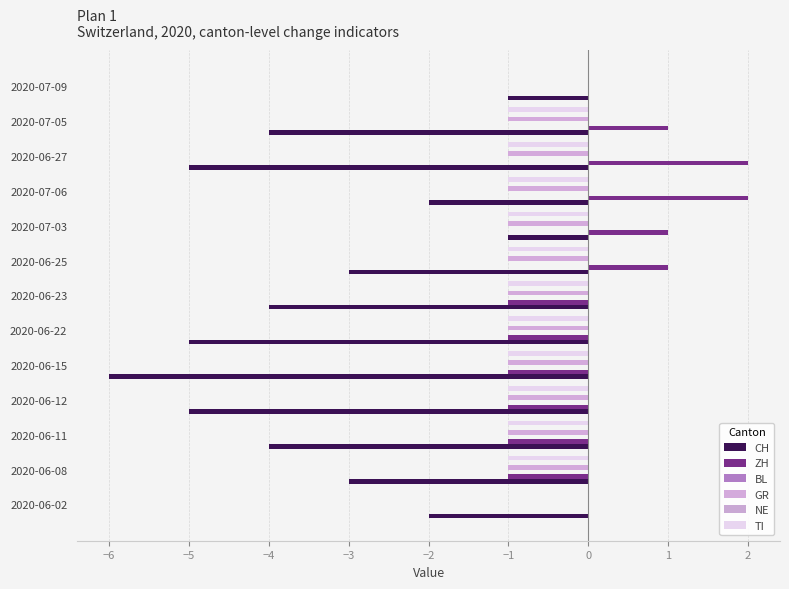

List the series in order of their peak value, lowest first.

CH, GR, TI, BL, NE, ZH